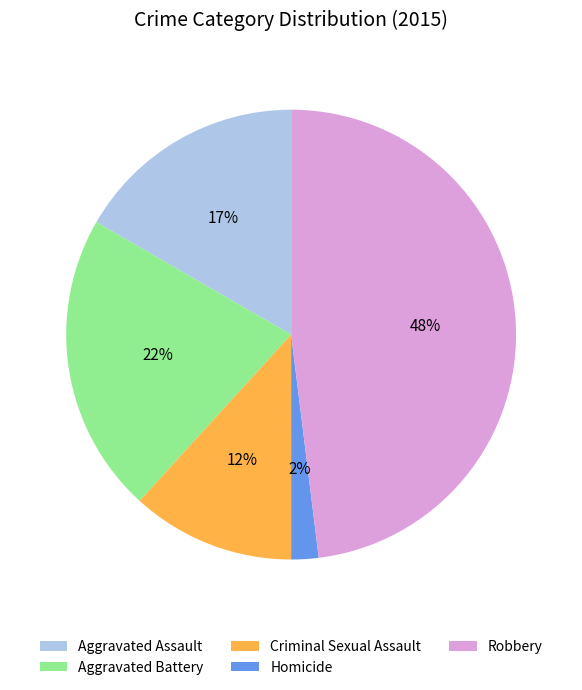

Is the sum of Robbery and Aggravated Assault greater than half?

Yes